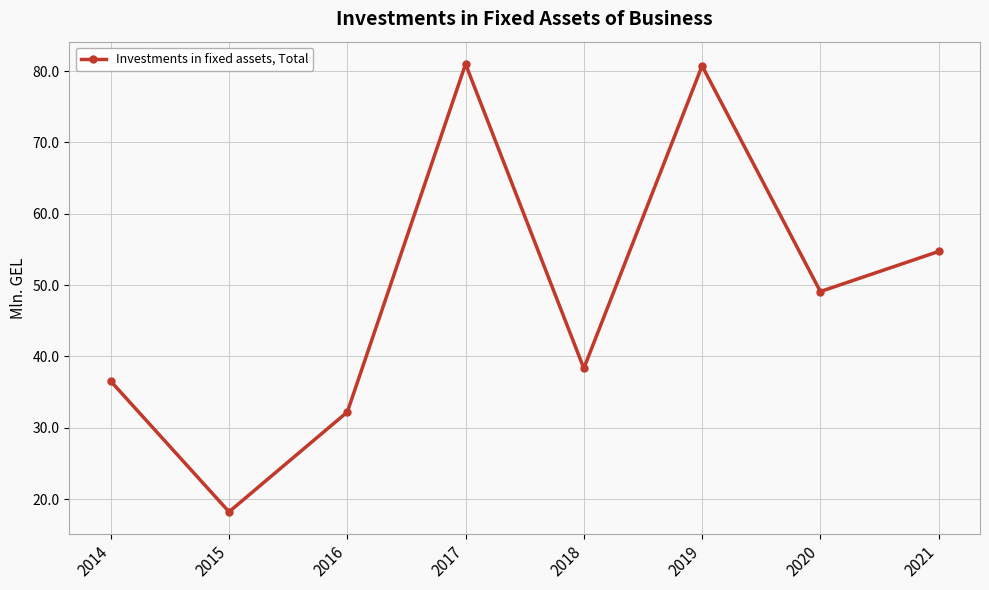

At which category does the data reach its first local valley?

2015